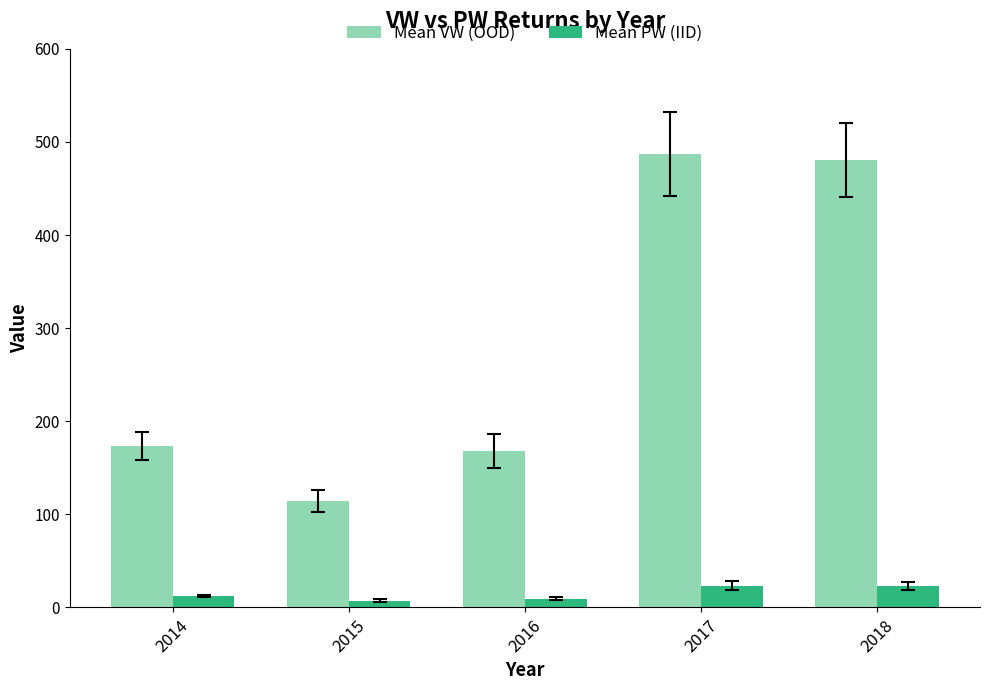

Which series changed the most between 2016 and 2017?

Mean VW (OOD)